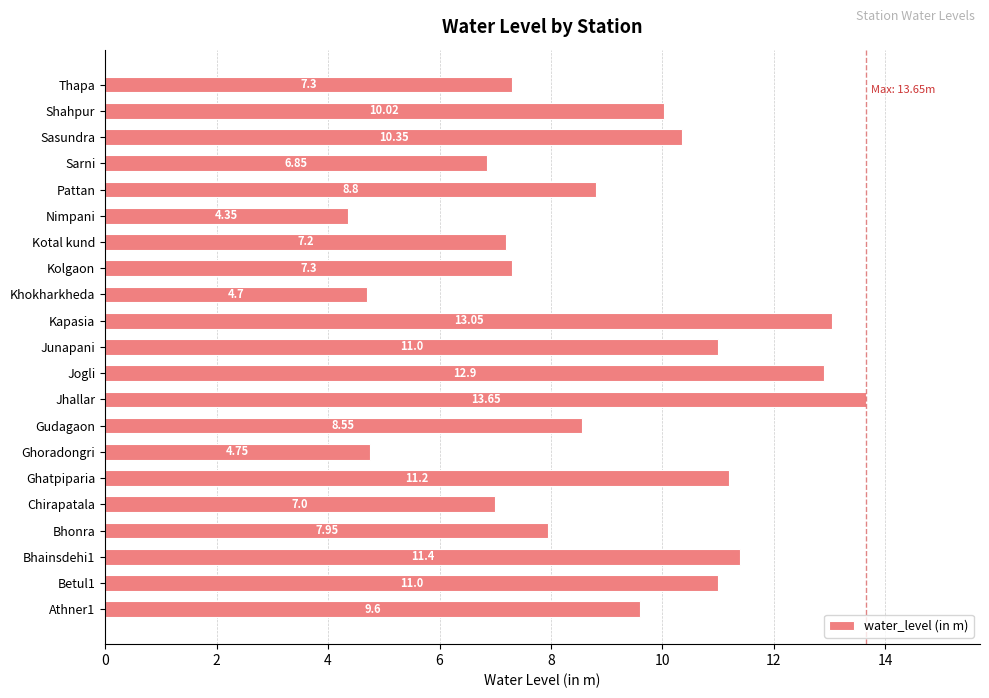

At which category does the chart reach its minimum across all series?

Nimpani